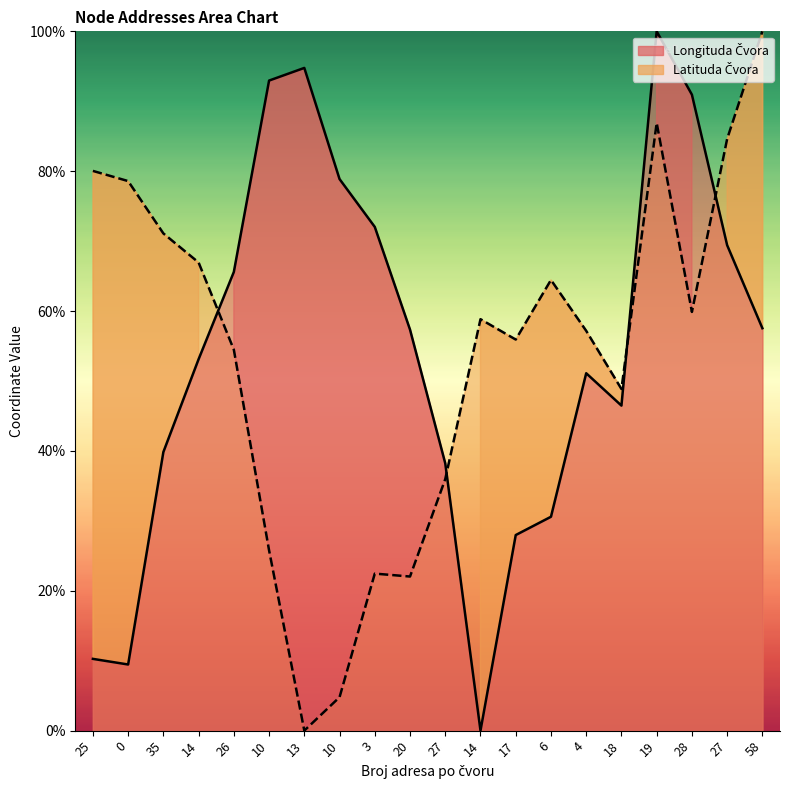

What is the difference between the Latituda Čvora values at 35 and 10?

66.3